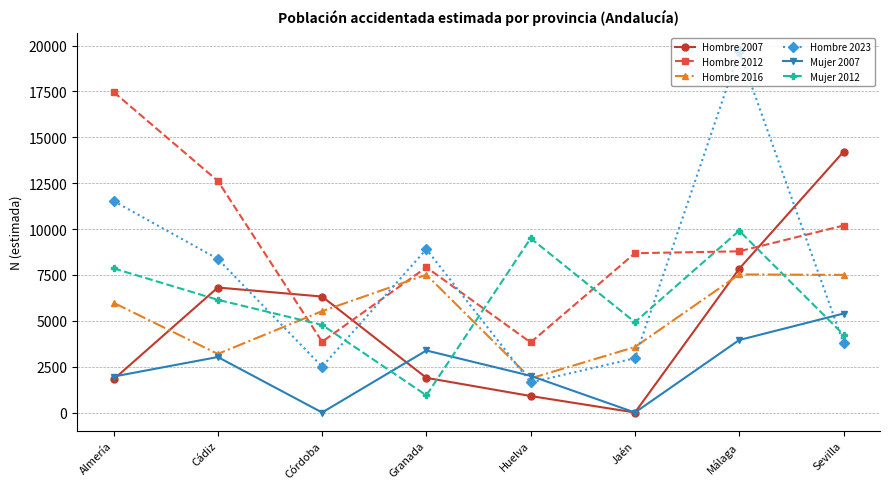

True or false: Hombre 2016 and Hombre 2012 intersect in this chart.

True